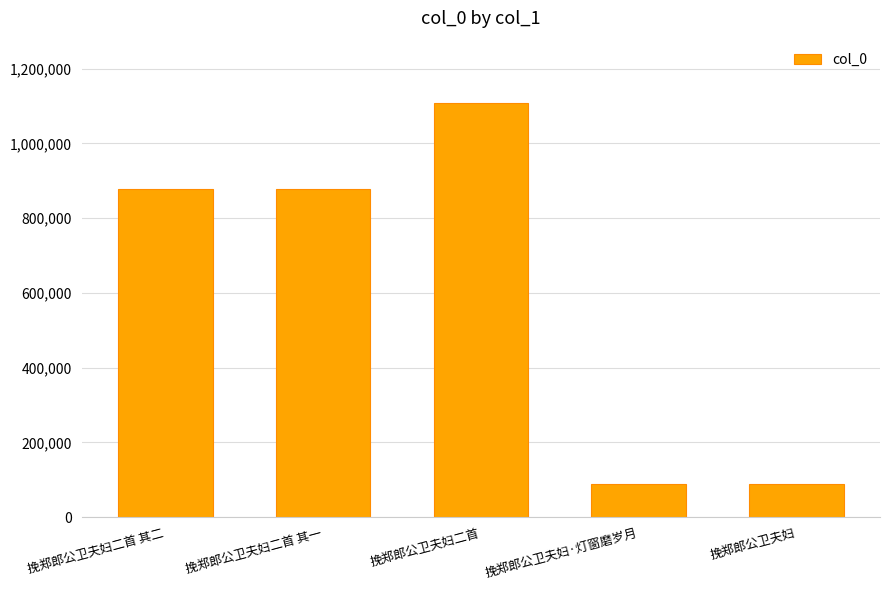

True or false: the data shows 232577 at 挽郑郎公卫夫妇二首 其二.

False